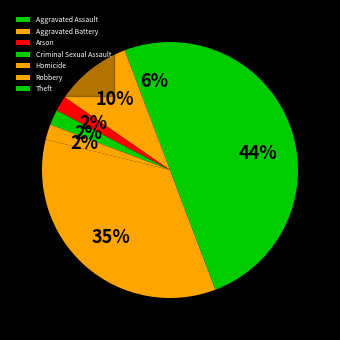

Does Aggravated Battery account for over 50% of the chart?

No